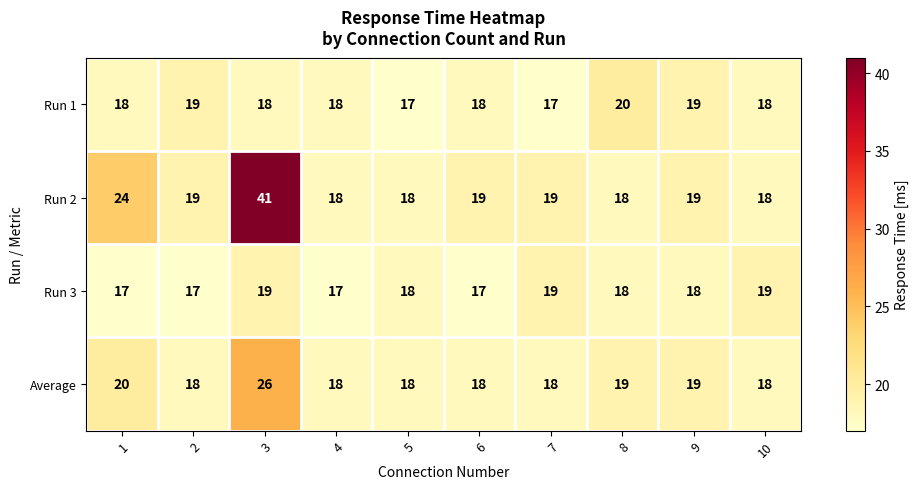

True or false: Run 1 has a value of 10 at 7.

False